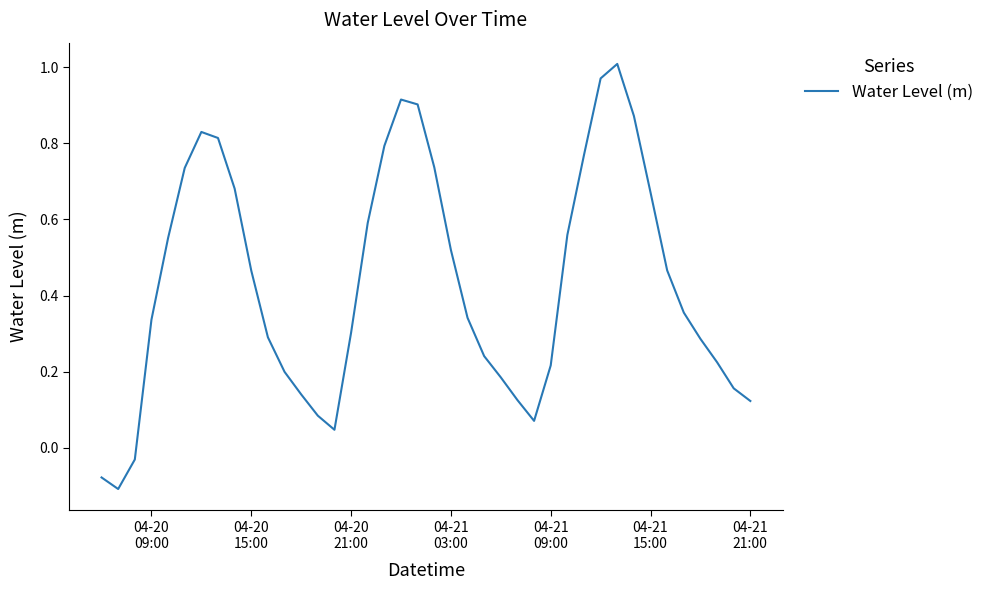

What is the difference between the maximum and minimum values?

1.1